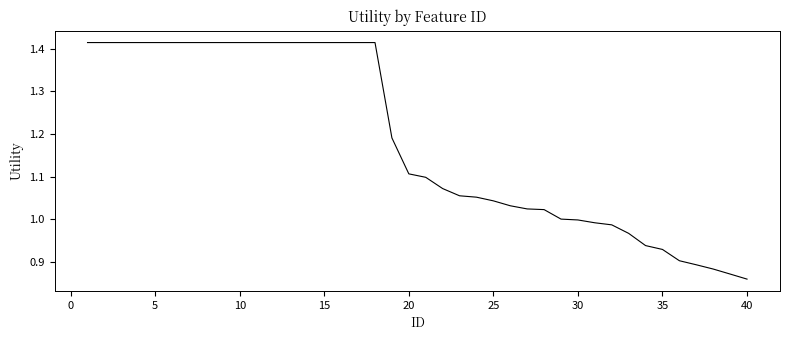

What is the difference between the maximum and minimum values?

0.6